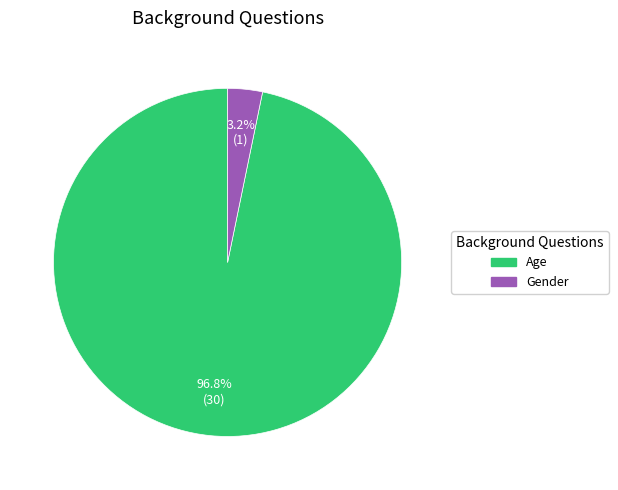

What percentage is NOT represented by Gender?

96.8%